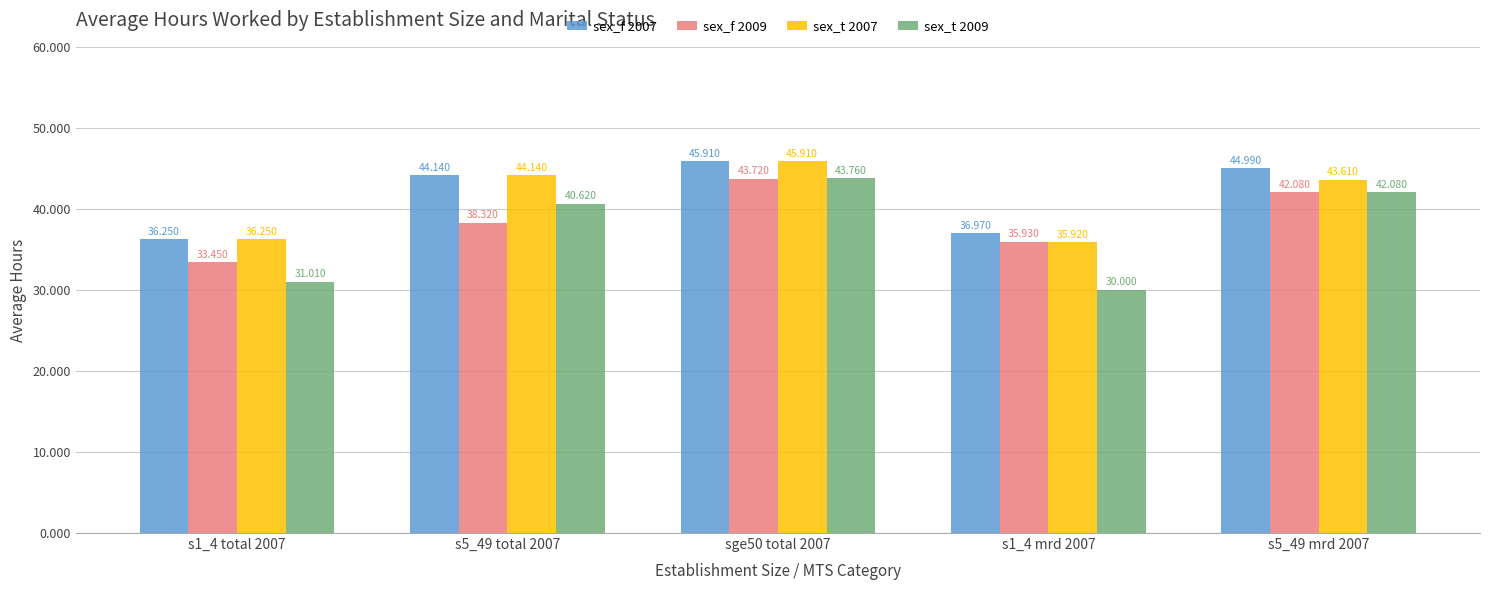

What is the average value of the sex_f 2009 series?

38.7